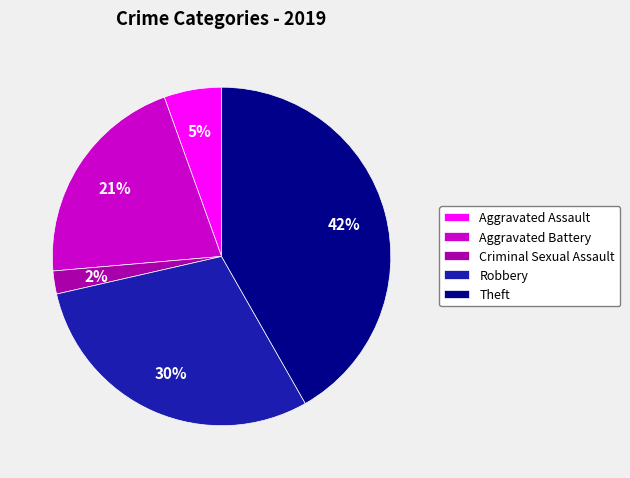

To the nearest percent, what percentage of the pie is Criminal Sexual Assault?

2%